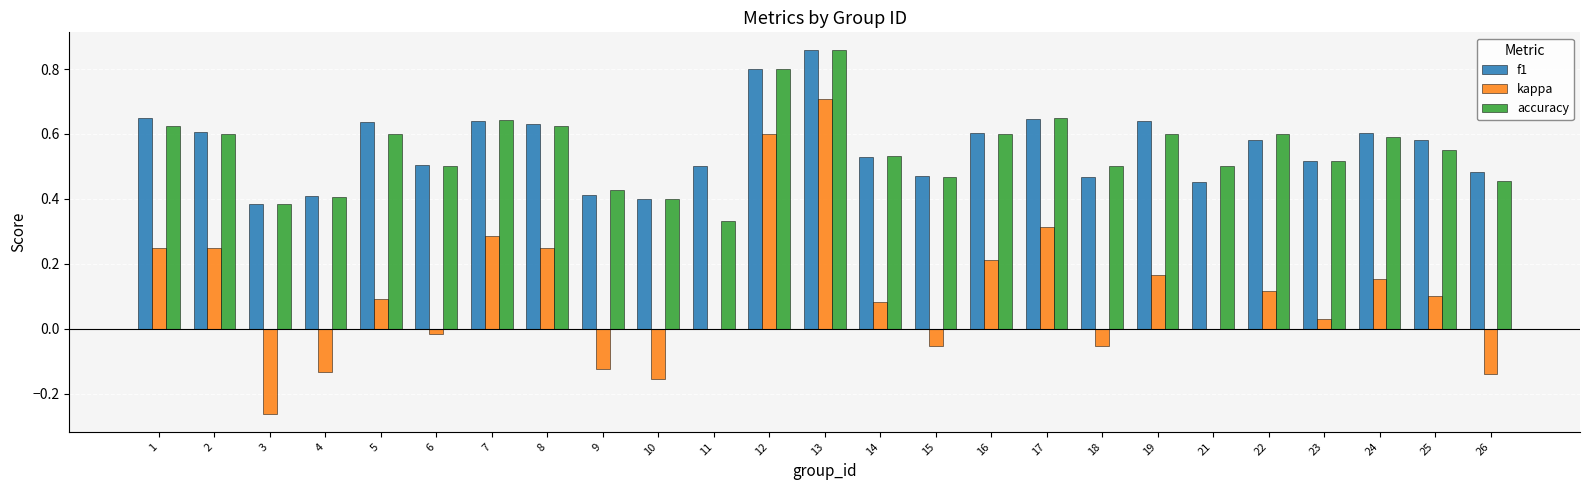

At which category is the sum across all series the highest?

13